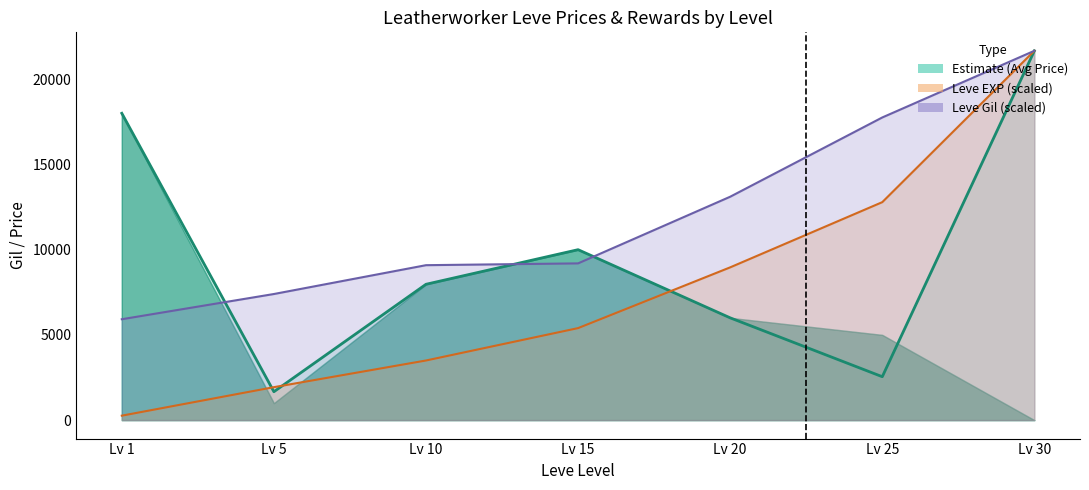

Between which two adjacent categories do Leve Gil line and Avg Price (central) first intersect?

Lv 1 and Lv 5